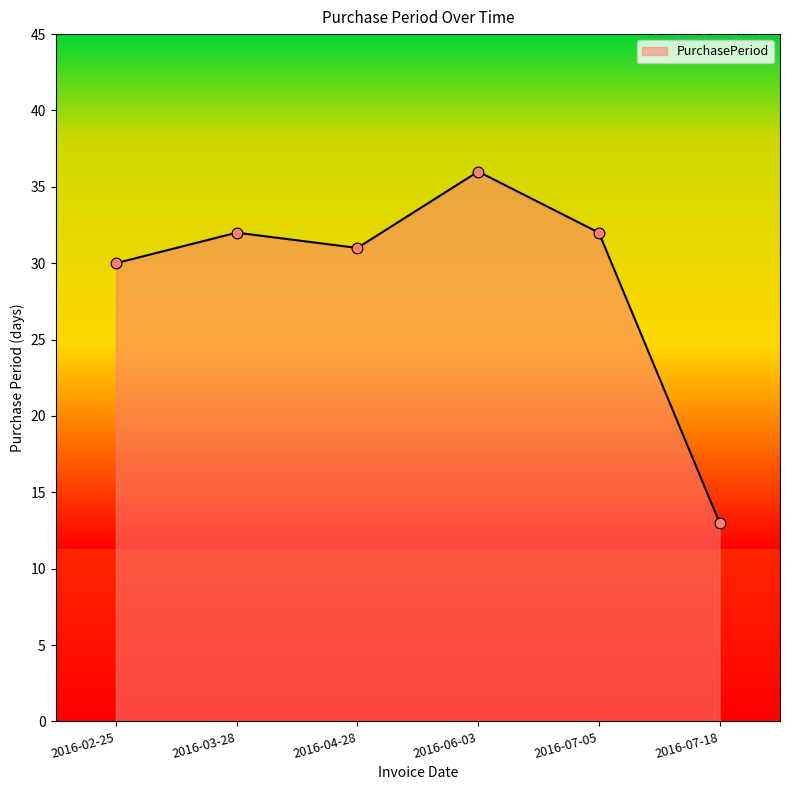

What is the change in value from 2016-04-28 to 2016-07-18?

-18